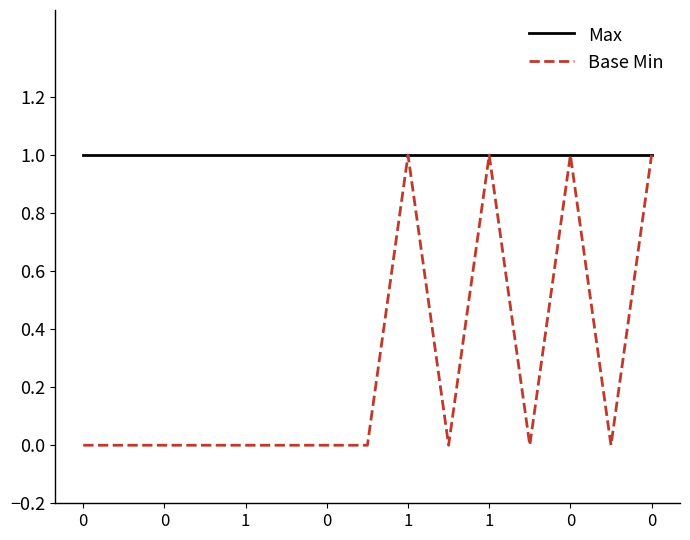

Which series has the widest spread of values?

Base Min